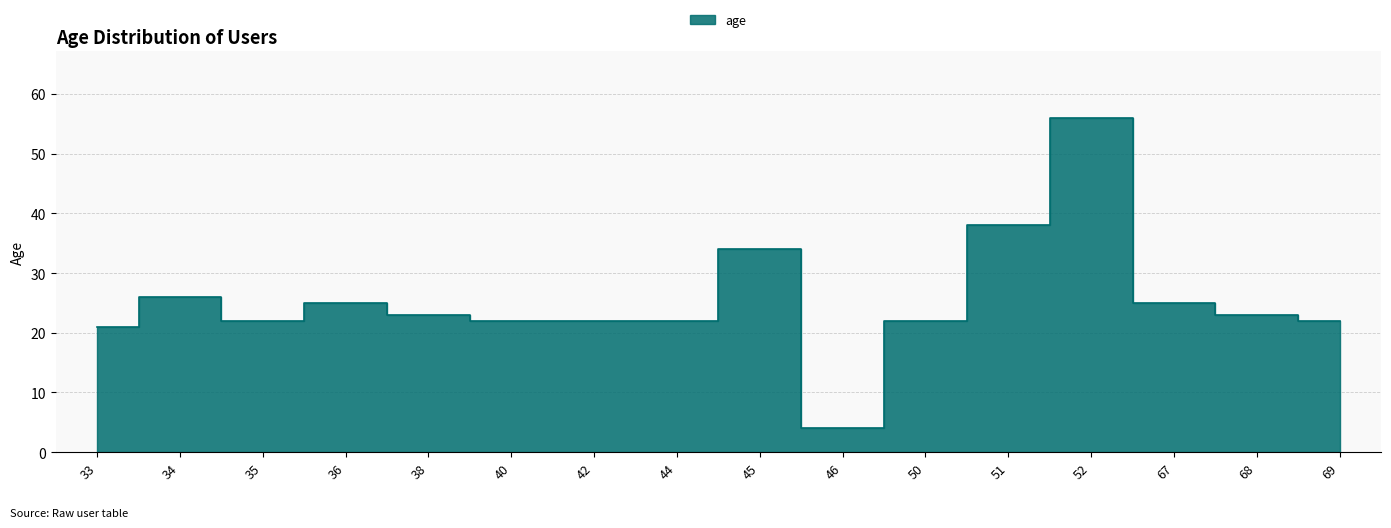

True or false: the data shows 22 at 69.

True